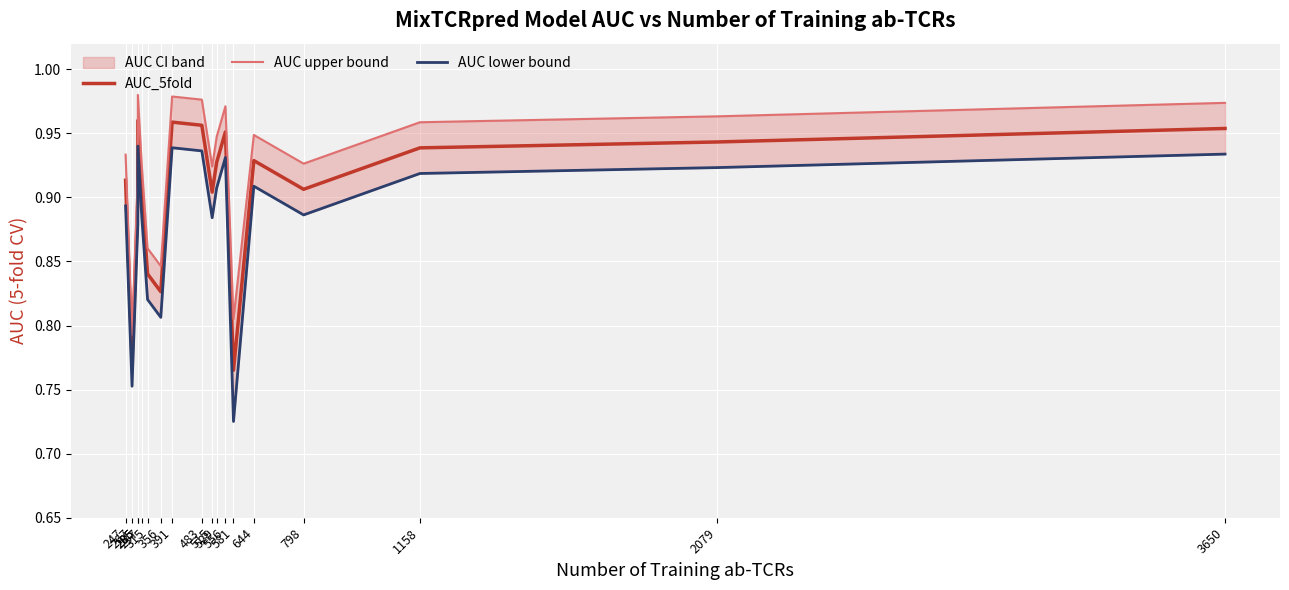

Where is the first local maximum for AUC_5fold?

285